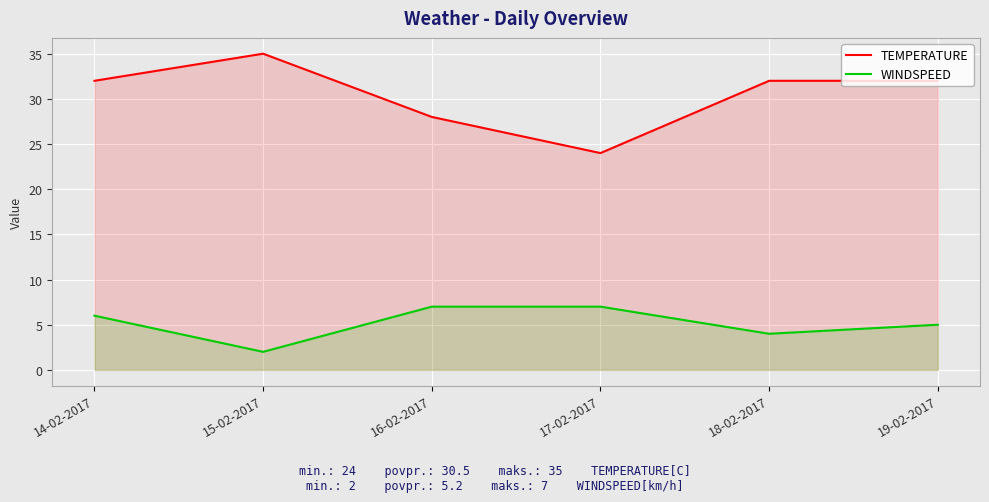

Rank the series at 16-02-2017 from highest to lowest value.

TEMPERATURE, WINDSPEED